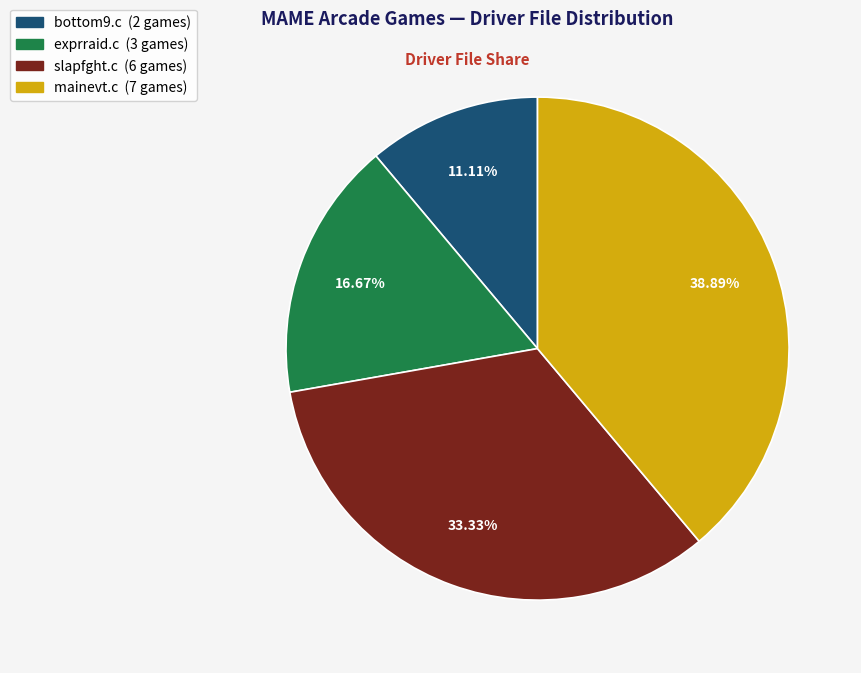

Count the number of slices in the pie.

4